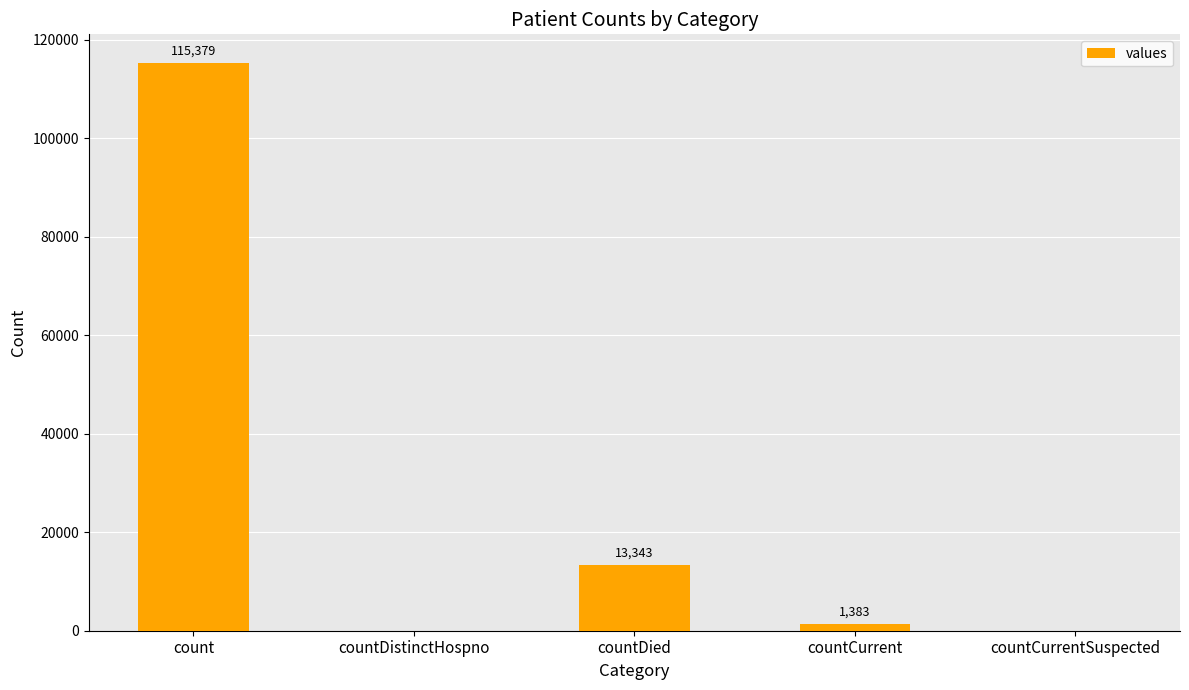

Reading right to left, extract all data points from this chart.

0	1383	13343	0	115379